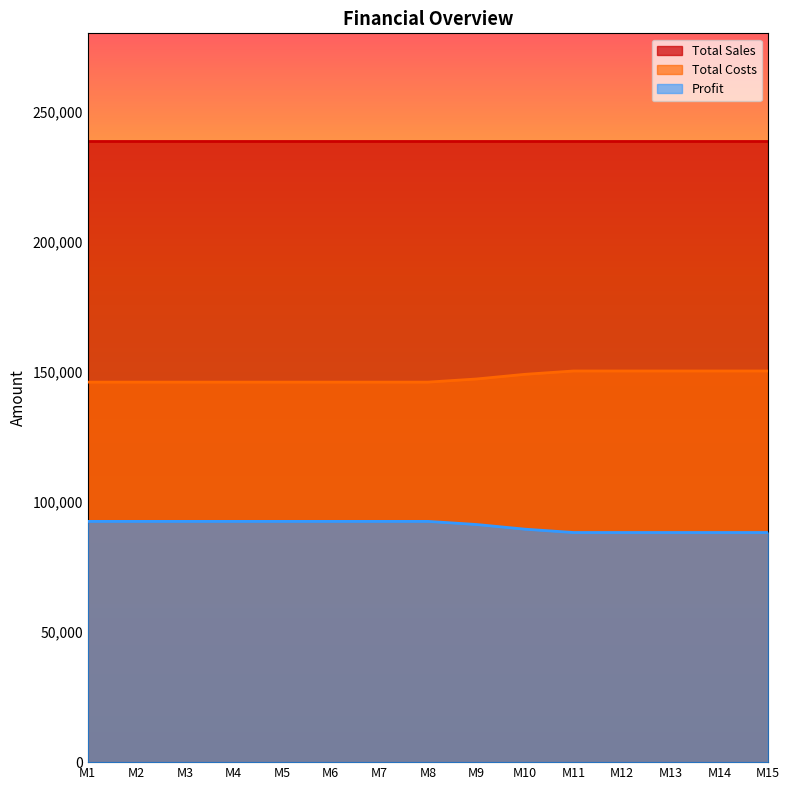

True or false: Total Costs and Profit cross at least once.

False